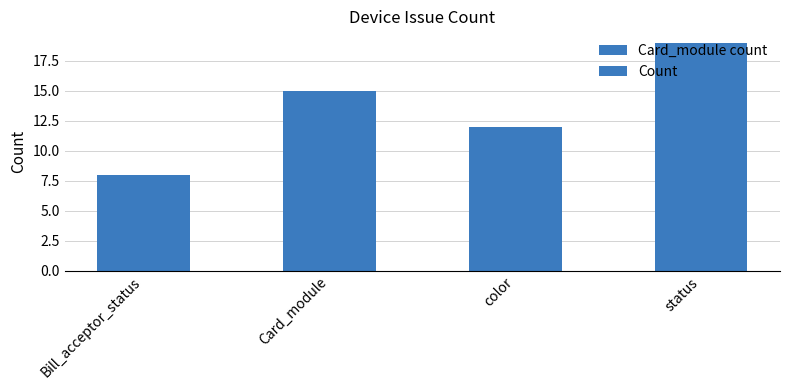

At which label does the data first exceed 15?

status